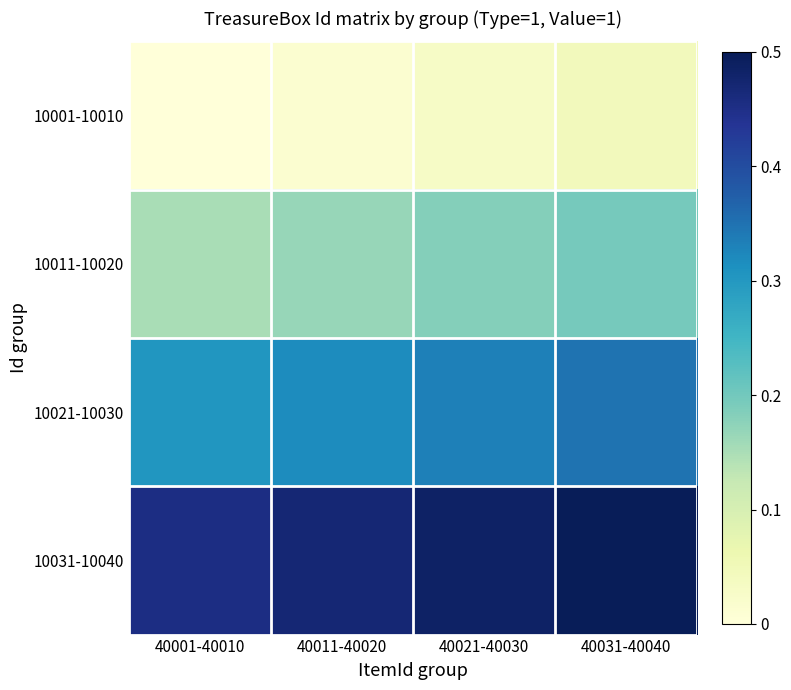

Which has a higher value, 40011-40020 or 40001-40010?

40011-40020